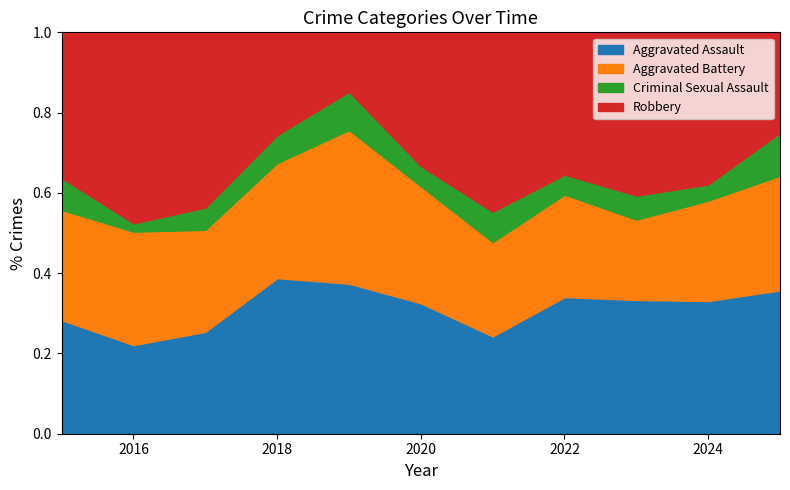

True or false: Aggravated Assault has a value of 11 at 2019.

False